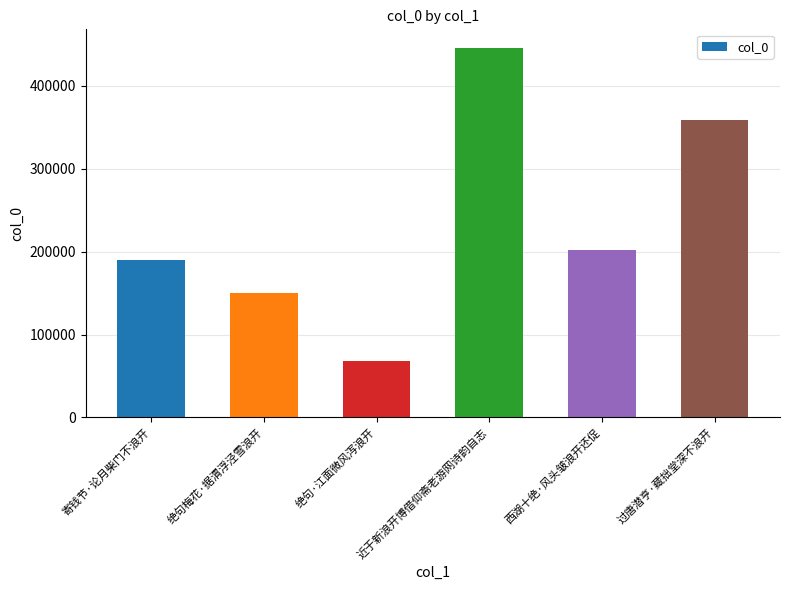

Reading left to right, extract all data points from this chart.

189966	150222	67844	445749	202472	358118